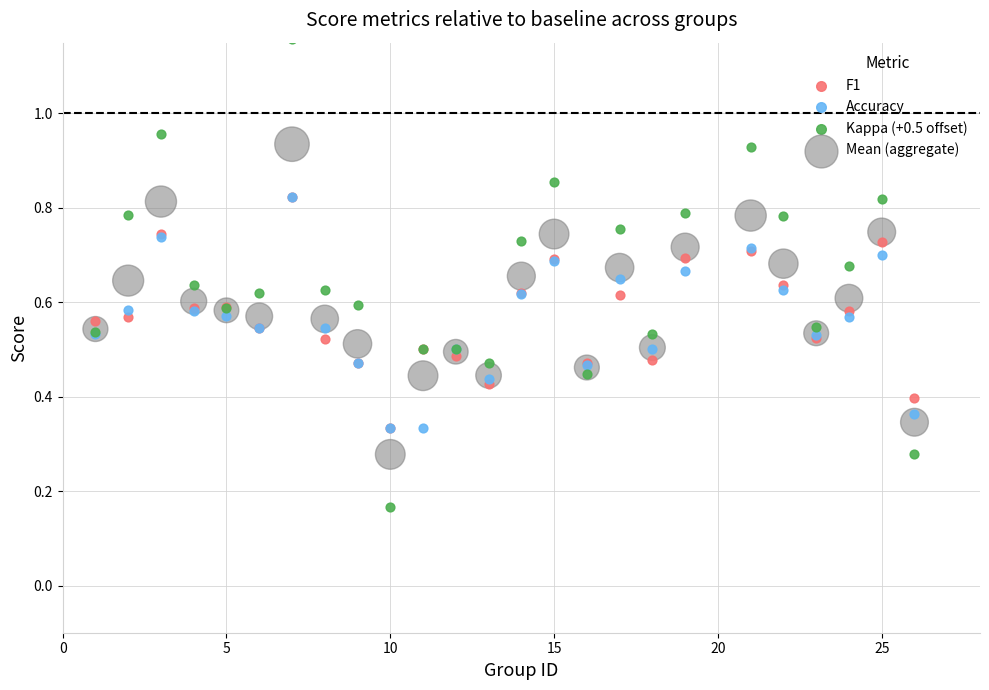

What are all the series names shown in the legend?

F1, Accuracy, Kappa (+0.5 offset), Mean (aggregate)